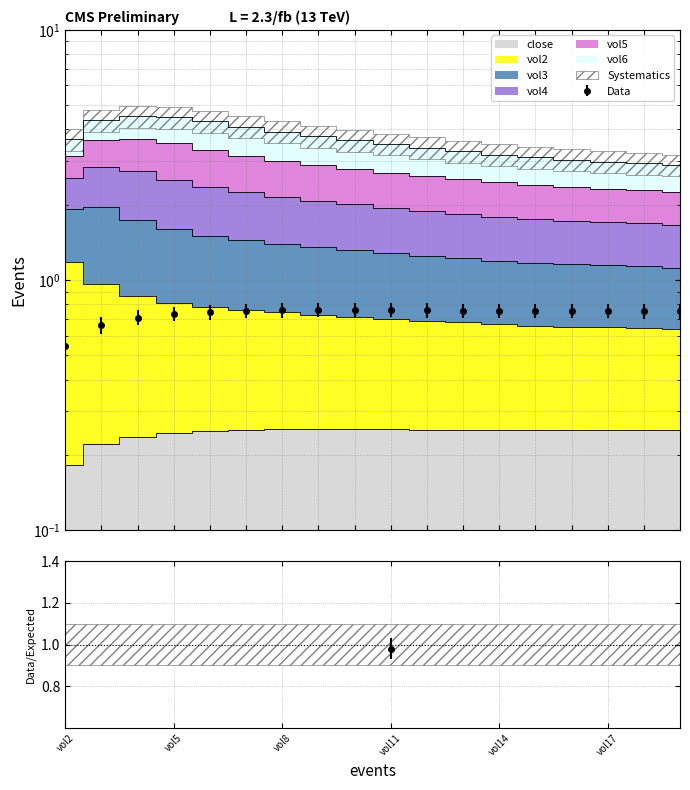

What is the total value across all series at vol7?

3.3